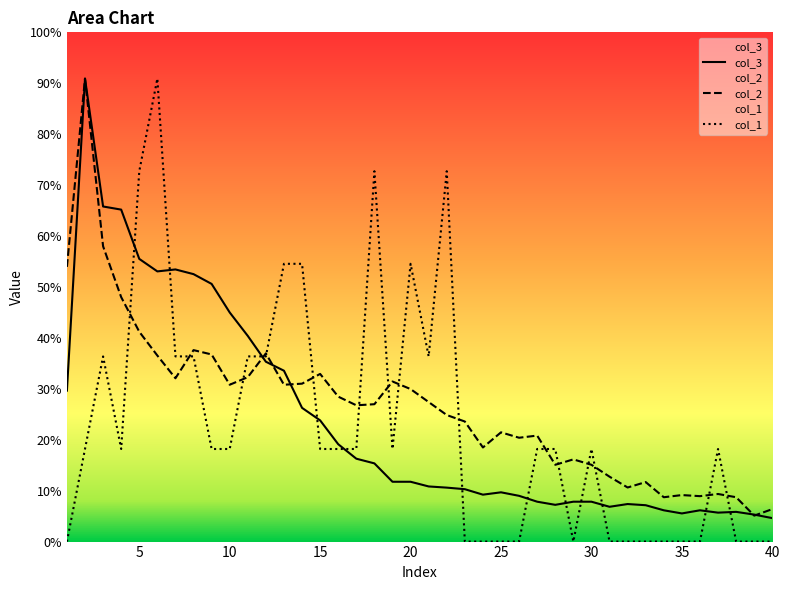

True or false: col_2 and col_3 intersect in this chart.

True